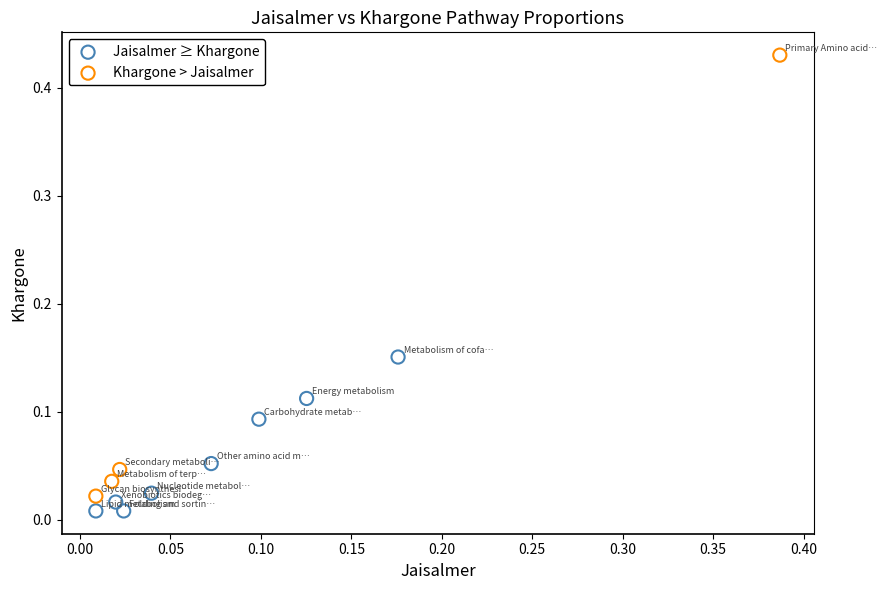

Which series reaches the maximum Y coordinate?

Khargone > Jaisalmer